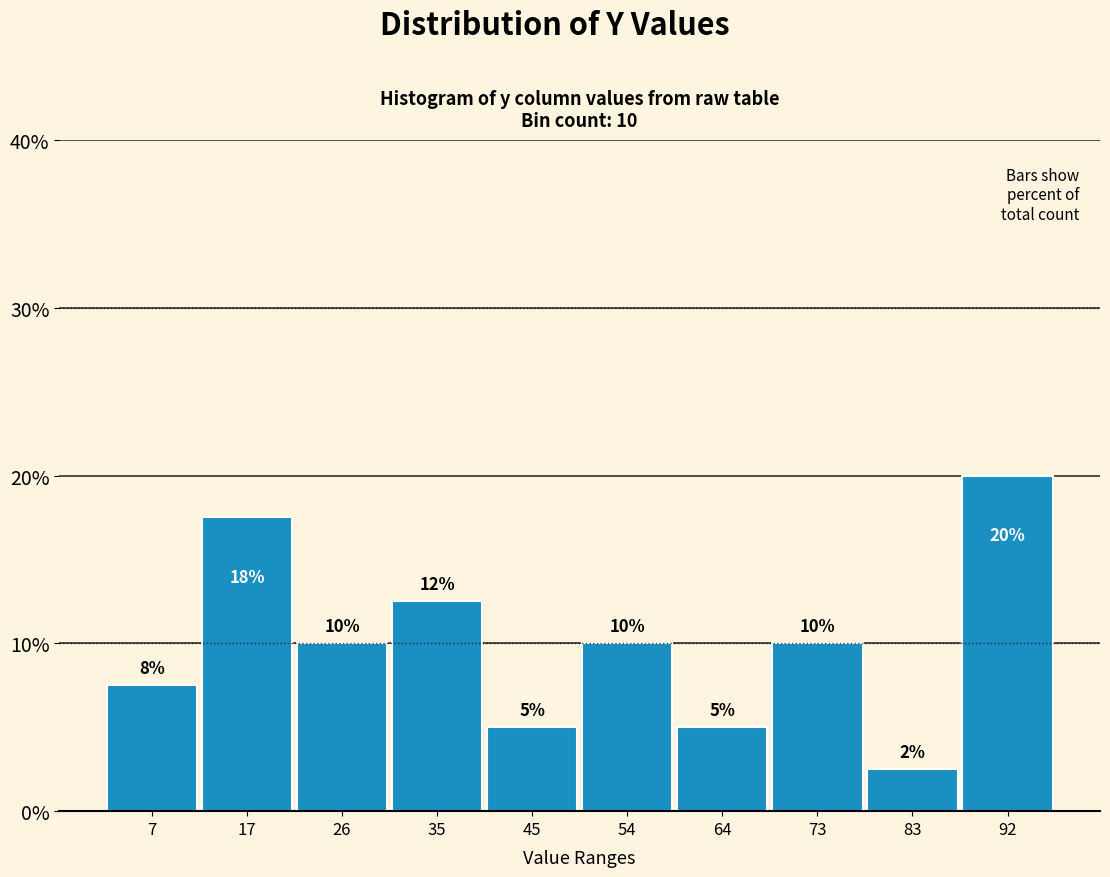

Which range on the x-axis has the tallest bar?

88 to 98